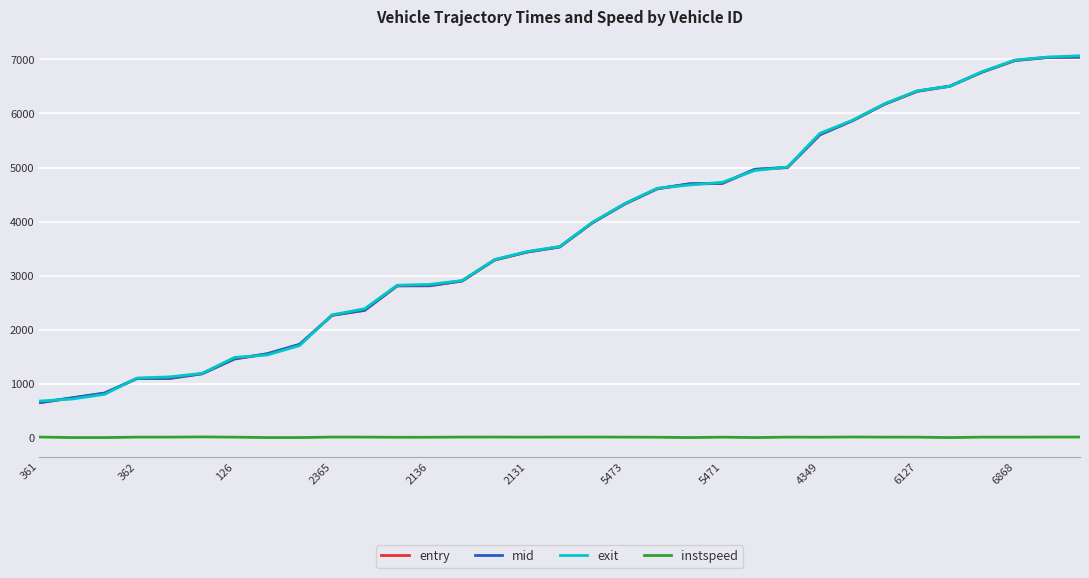

What is the maximum value shown in the chart?

7068.3